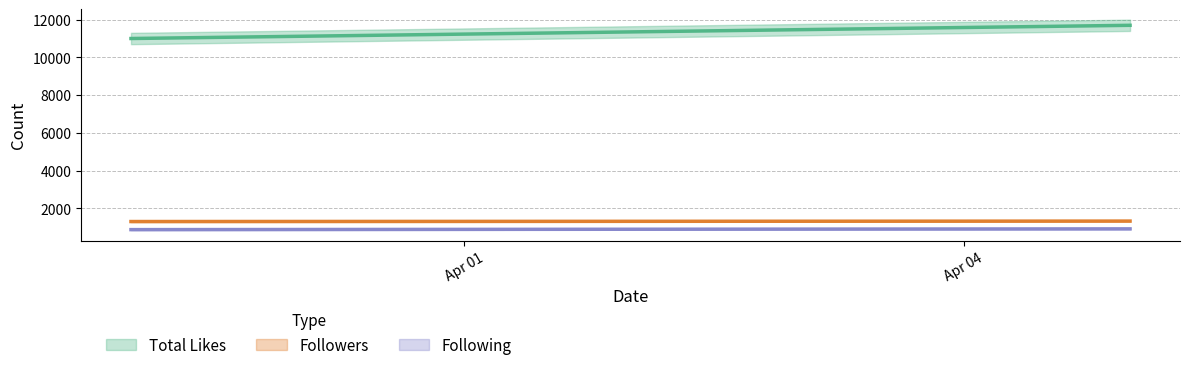

How many lines are shown in the chart?

3